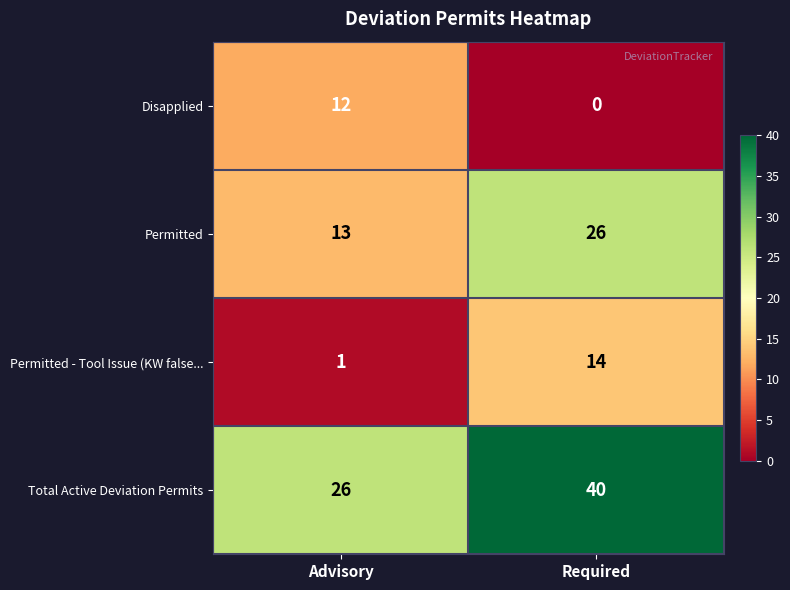

What is the difference between the Permitted values at Advisory and Required?

13